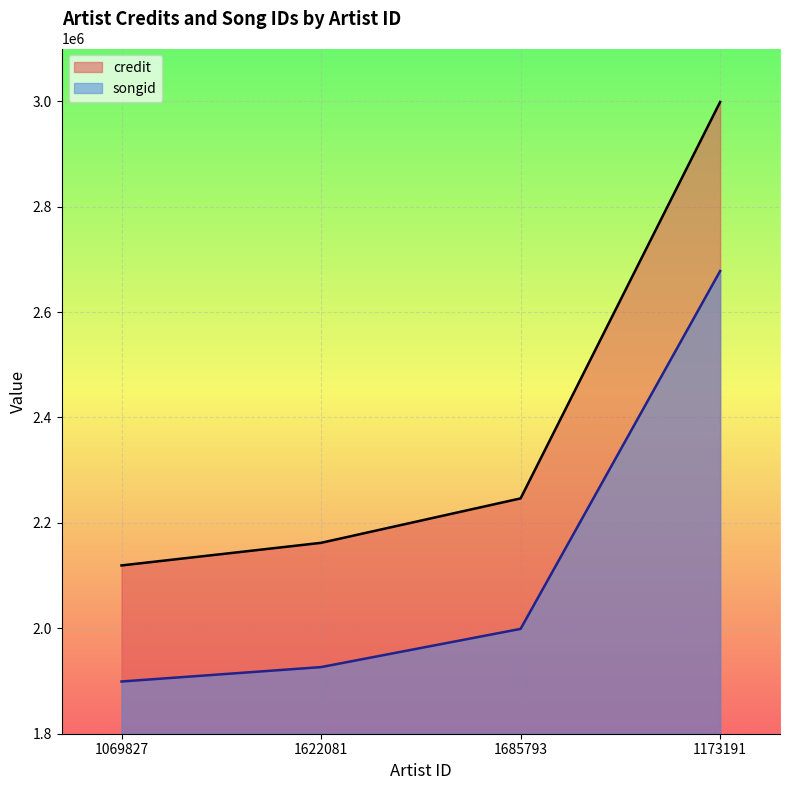

What is the total value across all series at 1069827?

4018359